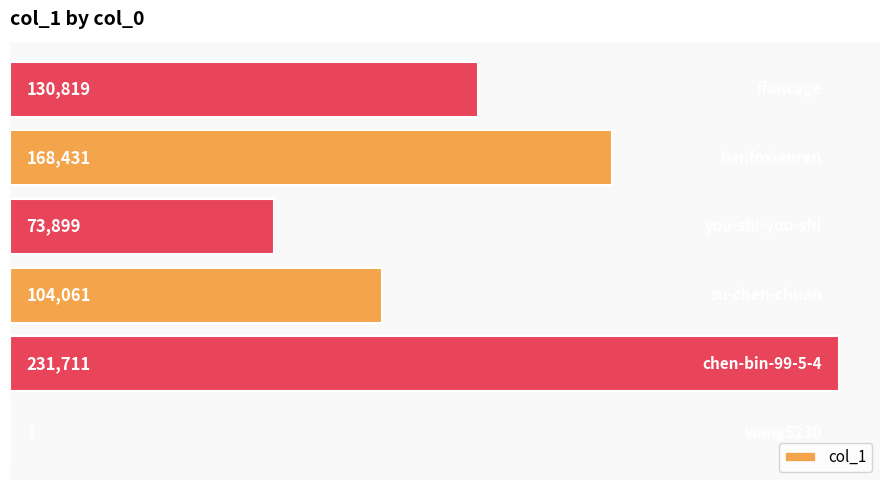

How many values are between 73899 and 168431?

4